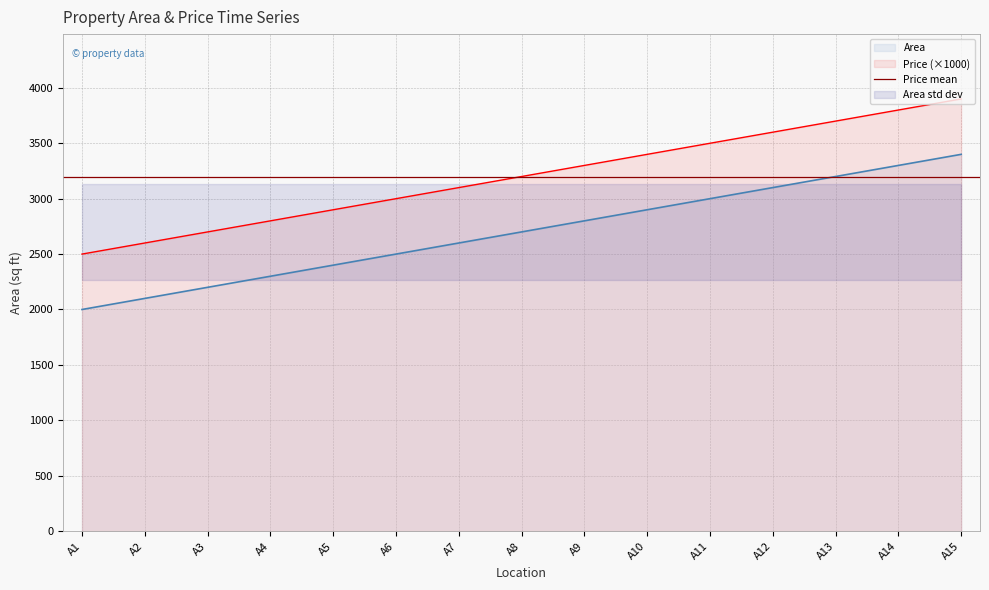

Between A2 and A8, which is larger?

A8